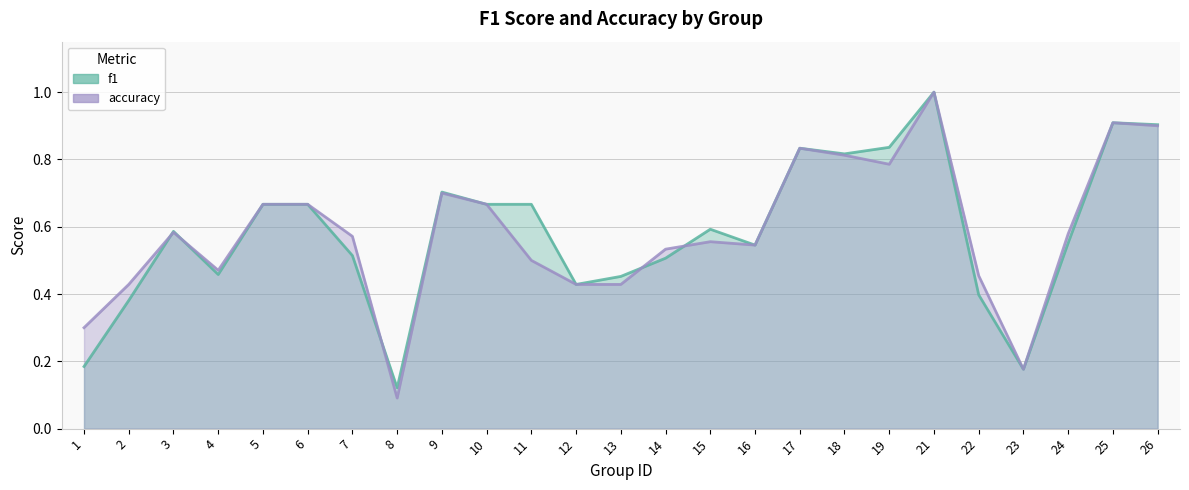

What is the greatest value displayed?

1.0